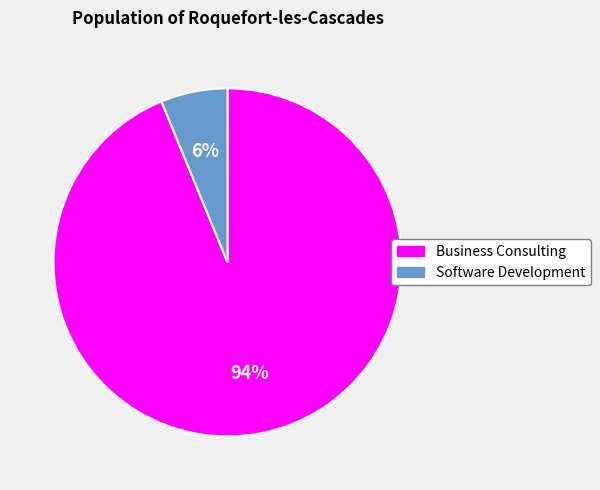

To the nearest percent, what is the difference between the largest and smallest slice percentages?

88%